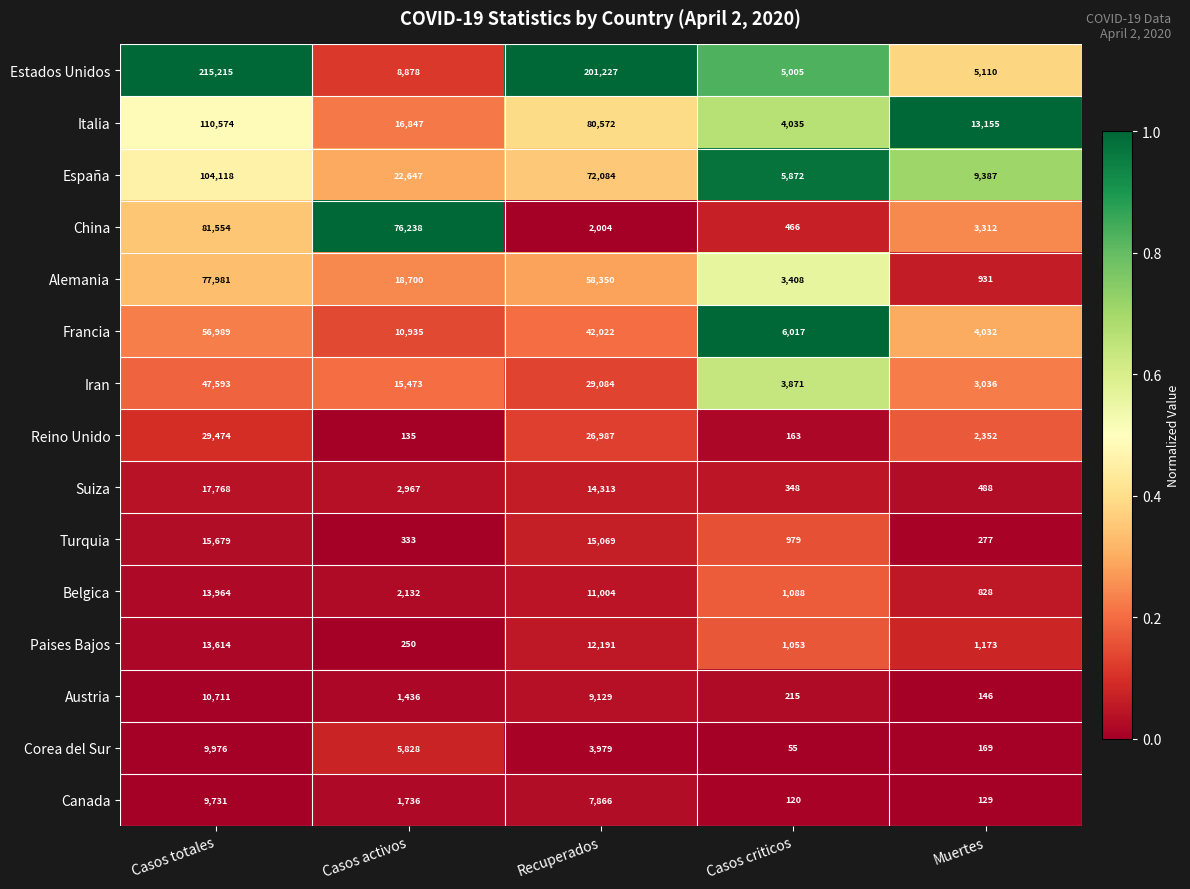

What is the total value across all series at Casos activos?

184535